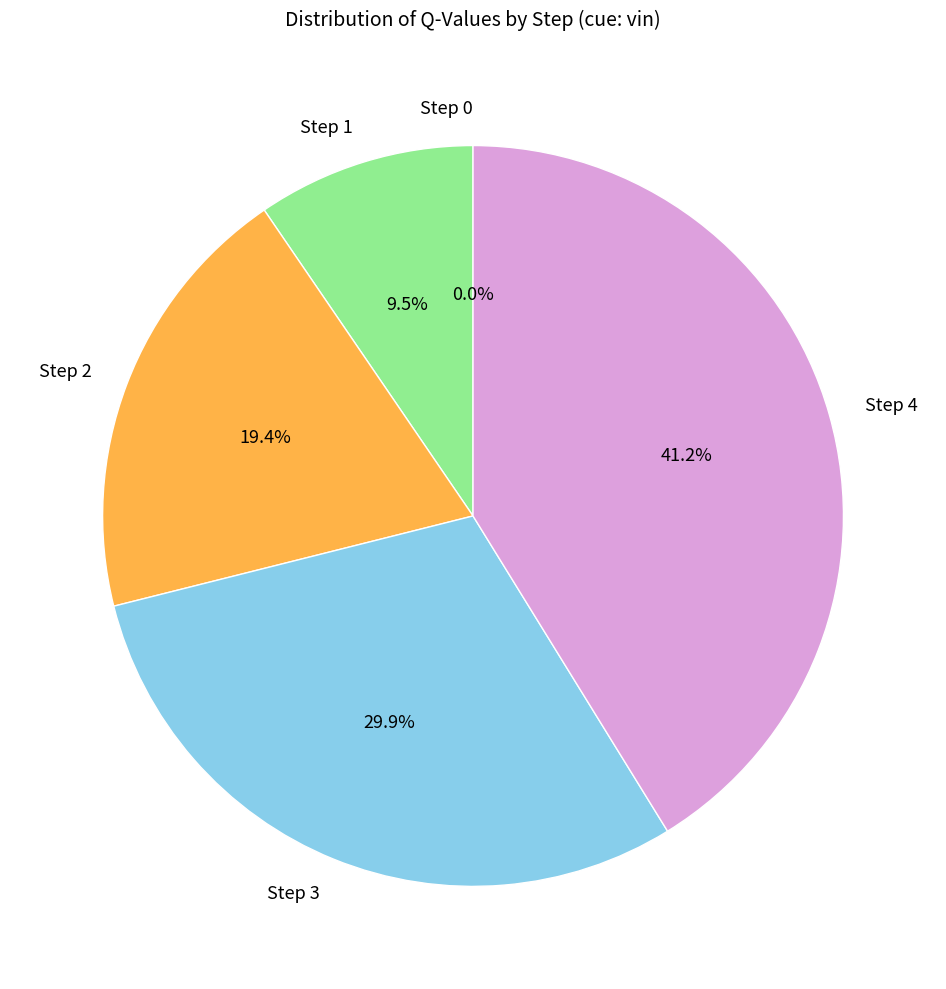

To the nearest percent, what is the combined percentage of Step 1 and Step 2?

29%